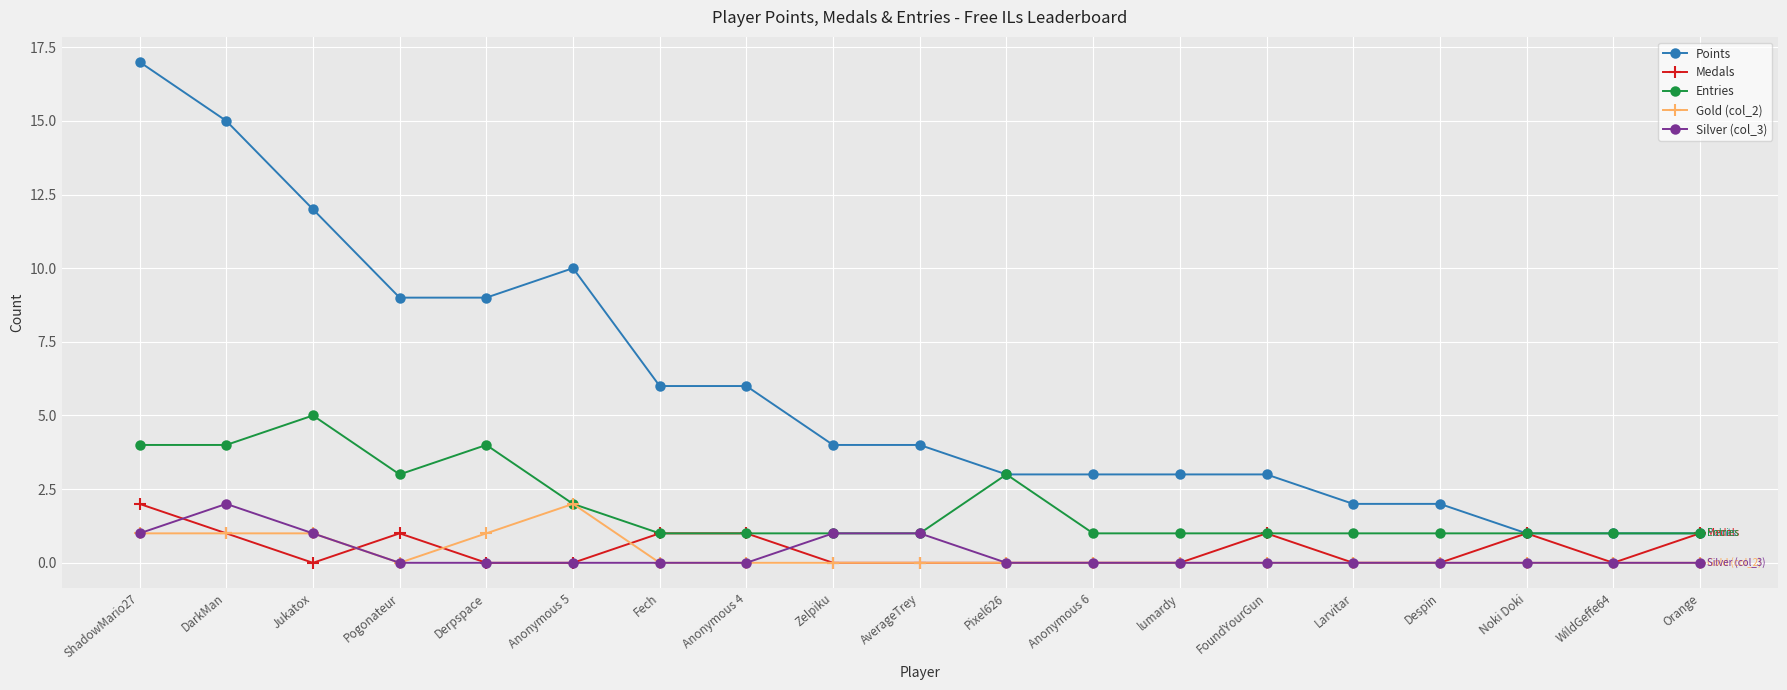

Is this an area chart (filled region under the line)?

No